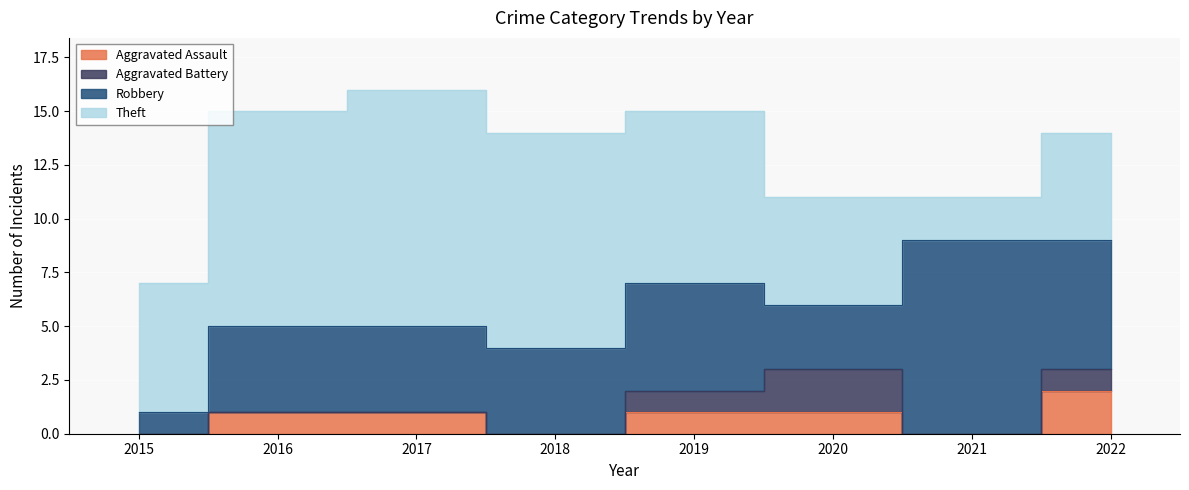

What is the value of the Theft point at the 1st from the left?

6